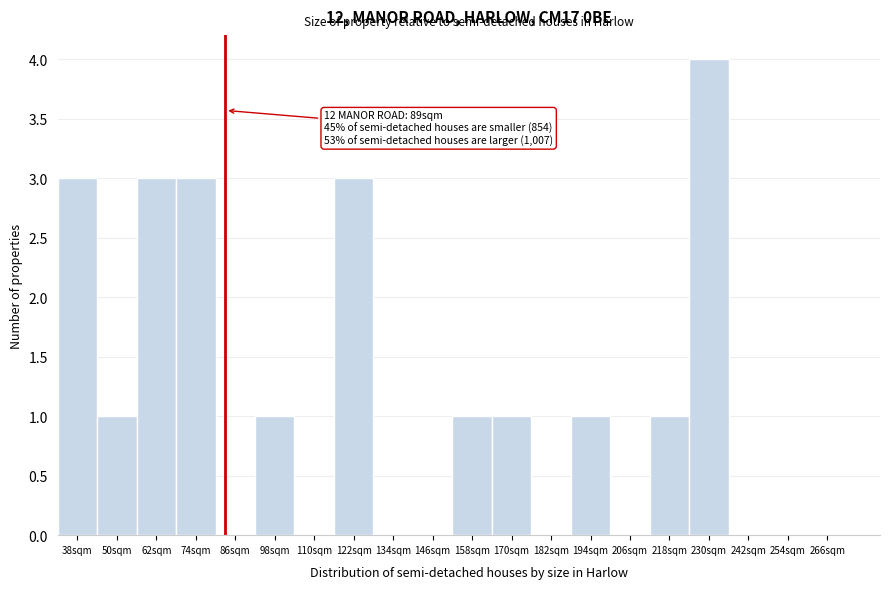

Reading left to right, what are all the values shown in this chart?

38sqm=3	50sqm=1	62sqm=3	74sqm=3	86sqm=0	98sqm=1	110sqm=0	122sqm=3	134sqm=0	146sqm=0	158sqm=1	170sqm=1	182sqm=0	194sqm=1	206sqm=0	218sqm=1	230sqm=4	242sqm=0	254sqm=0	266sqm=0